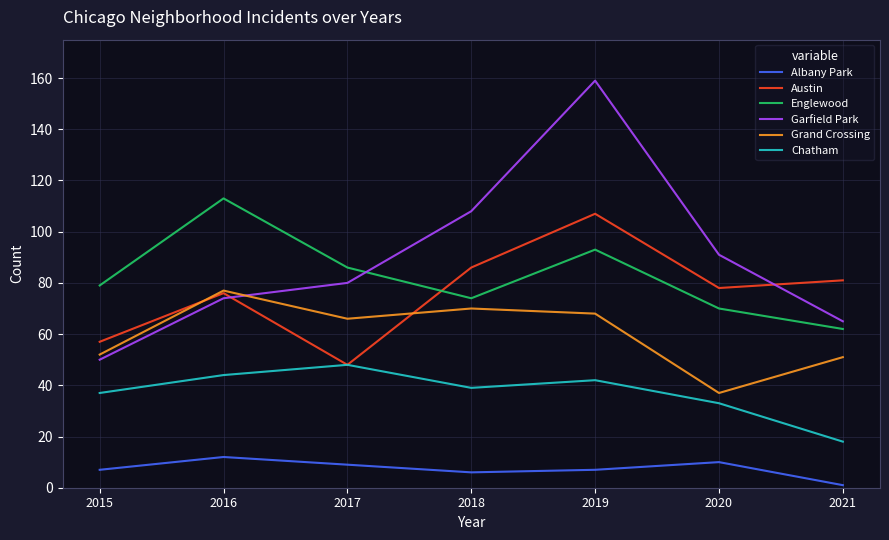

What is the lowest value of the Chatham series?

18